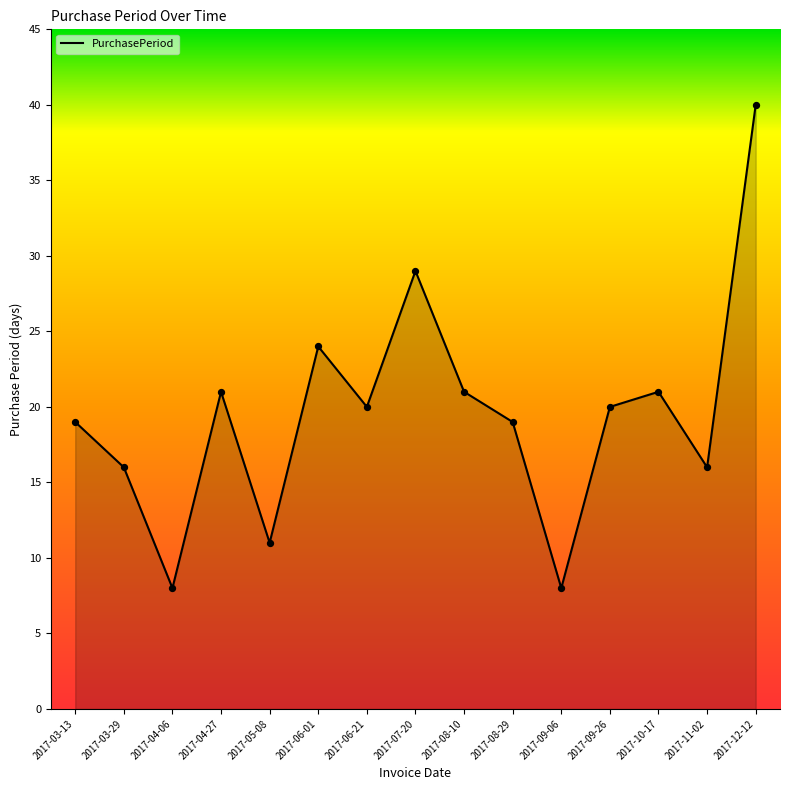

Between 2017-06-21 and 2017-04-27, which is larger?

2017-04-27